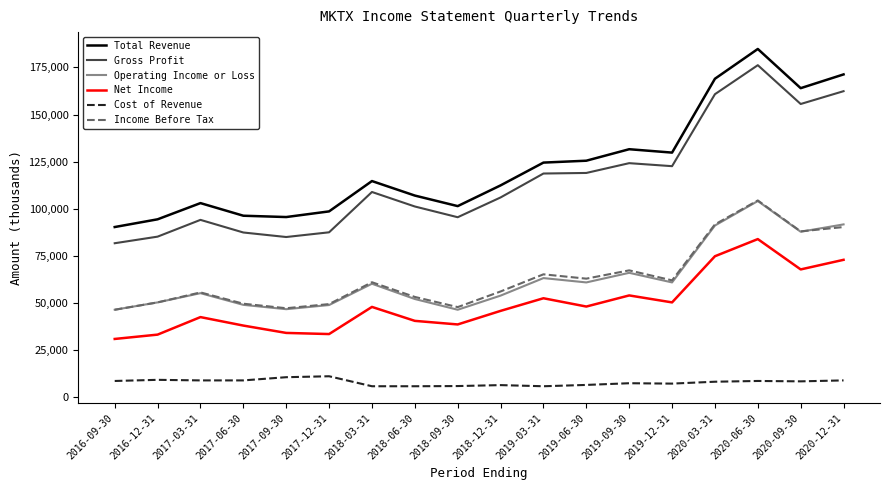

Does the chart have visible grid lines?

No